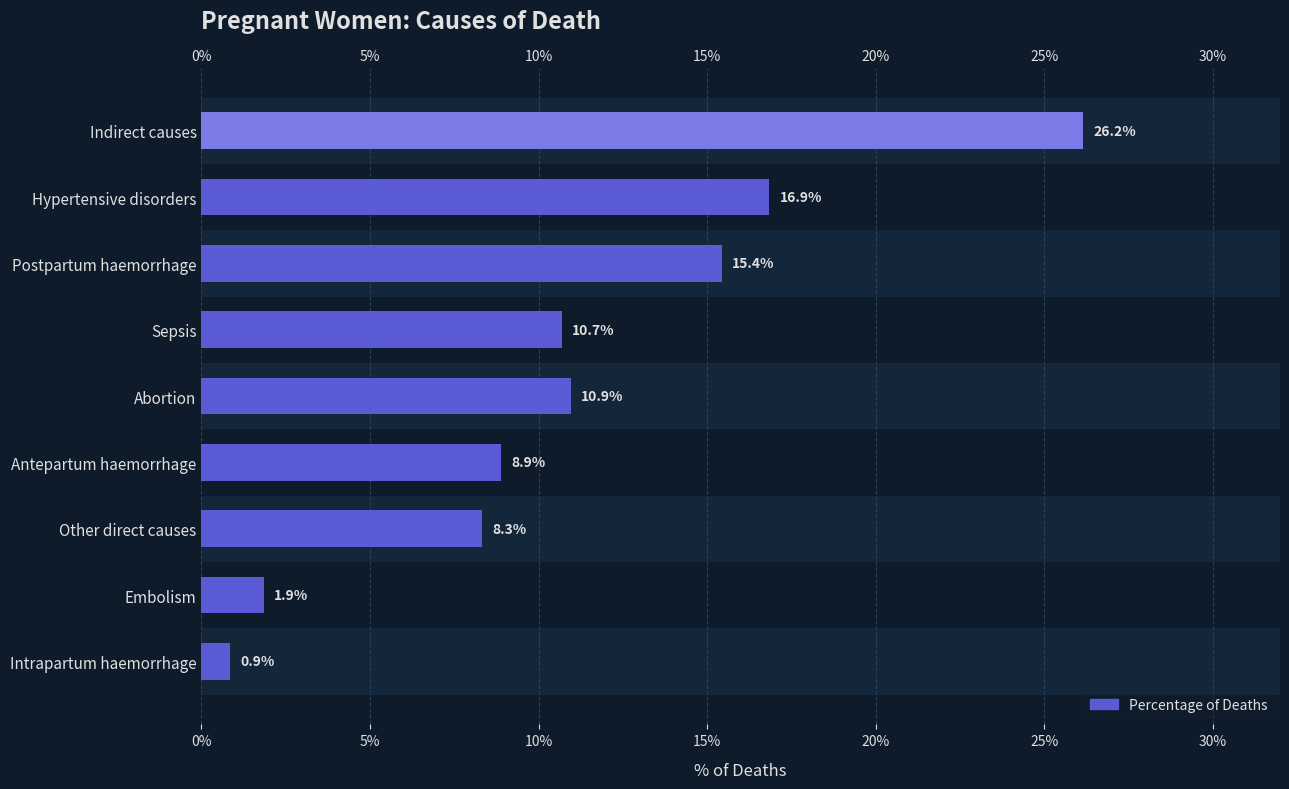

The value at Embolism is 0.0. True or false?

False